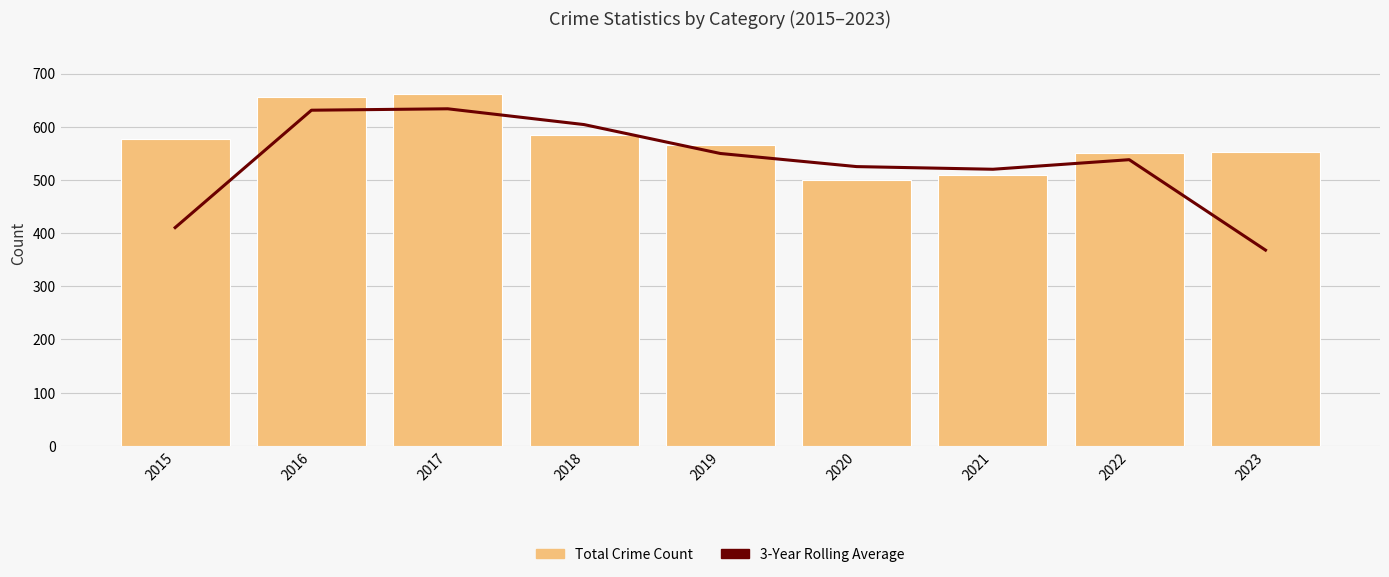

Which series has the largest range (max minus min)?

3-Year Rolling Average